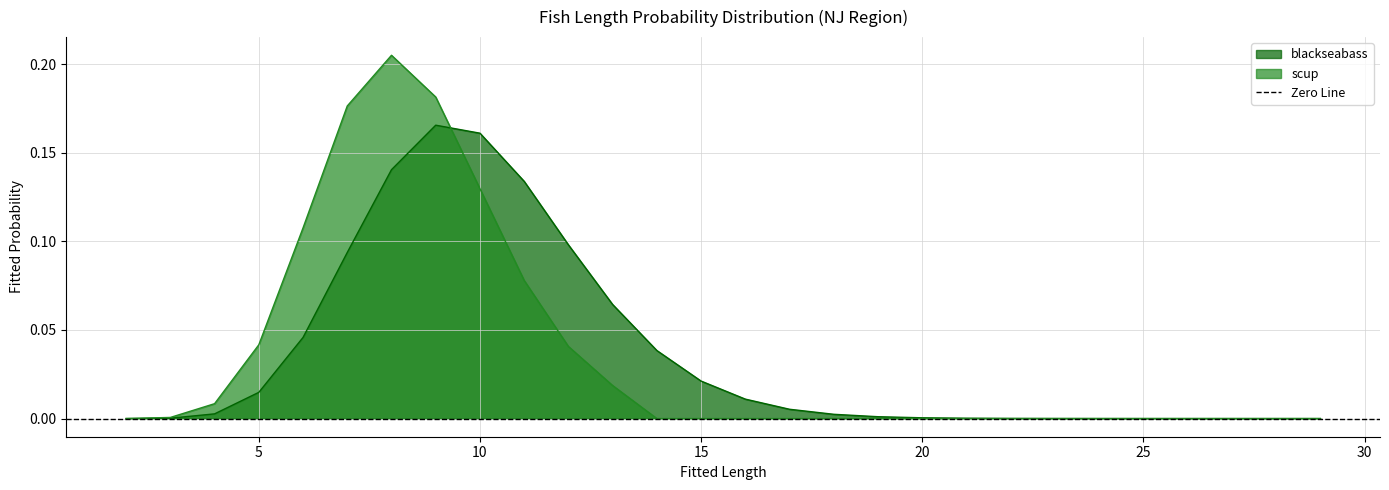

Reading left to right, list all the values displayed in this chart.

blackseabass: 2=0.0	3=0.0	4=0.0	5=0.0	6=0.0	7=0.1	8=0.1	9=0.2	10=0.2	11=0.1	12=0.1	13=0.1	14=0.0	15=0.0	16=0.0	17=0.0	18=0.0	19=0.0	20=0.0	21=0.0	22=0.0	23=0.0	24=0.0	25=0.0	26=0.0	27=0.0	28=0.0	29=0.0
scup: 2=0.0	3=0.0	4=0.0	5=0.0	6=0.1	7=0.2	8=0.2	9=0.2	10=0.1	11=0.1	12=0.0	13=0.0	14=0.0	15=0.0	16=0.0	17=0.0	18=0.0	19=0.0	20=0.0	21=0.0	22=0.0	23=0.0	24=0.0	25=0.0	26=0.0	27=0.0	28=0.0	29=0.0